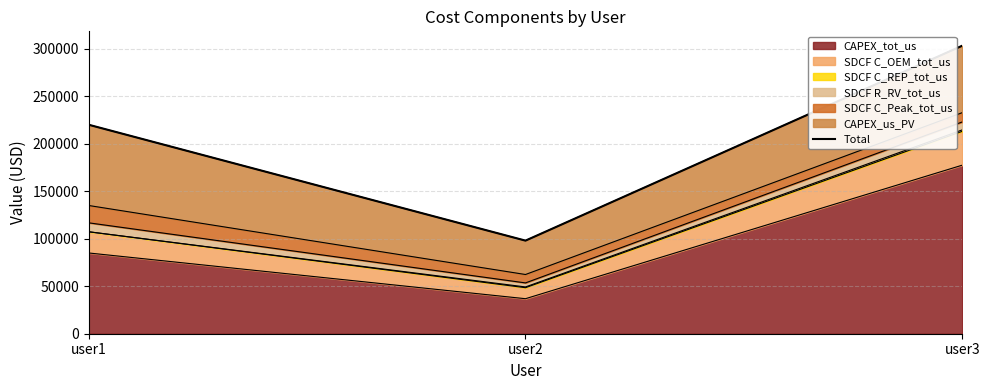

How many lines are shown in the chart?

1